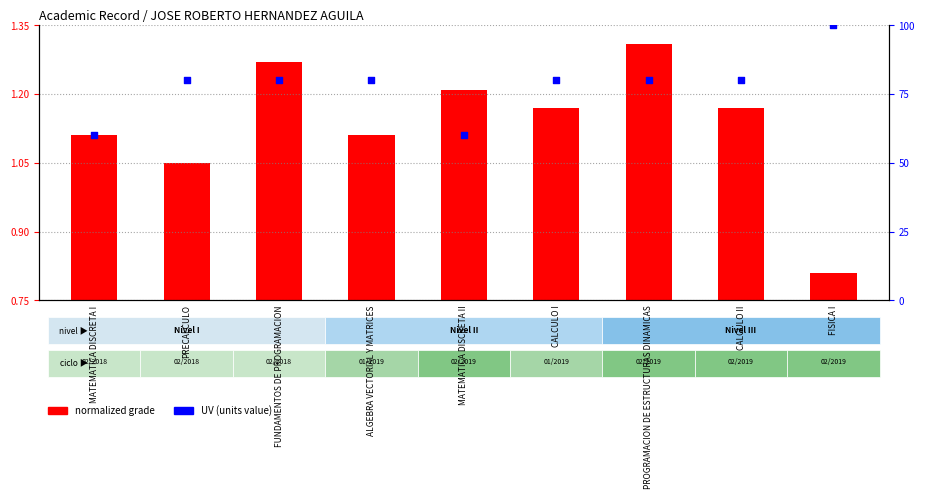

What are all the series names shown in the legend?

normalized grade, UV (units value)